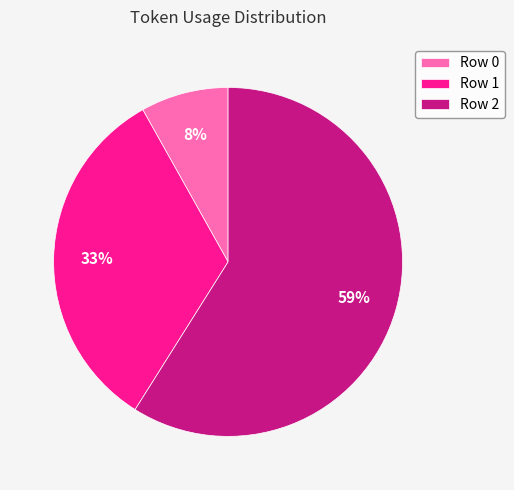

To the nearest percent, what is the combined percentage of Row 2 and Row 1?

92%